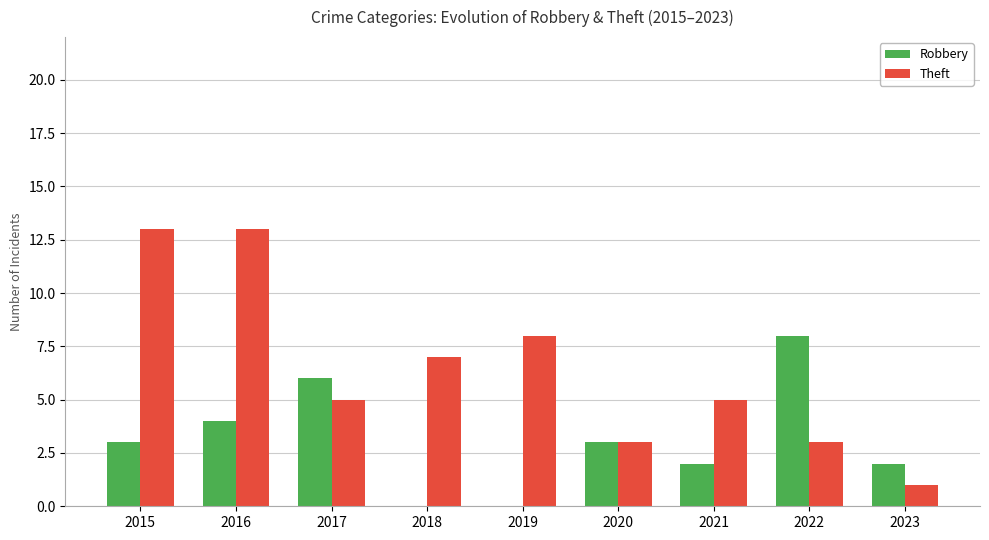

The value of Robbery at 2016 is 5. True or false?

False